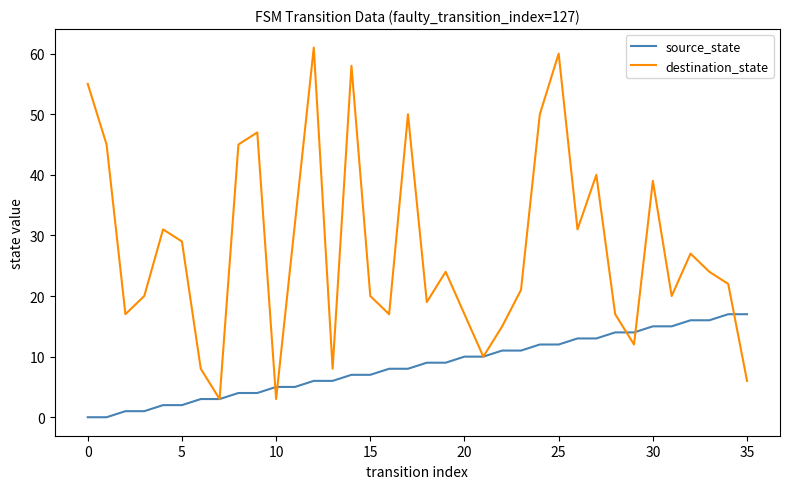

Which series has the largest range (max minus min)?

destination_state